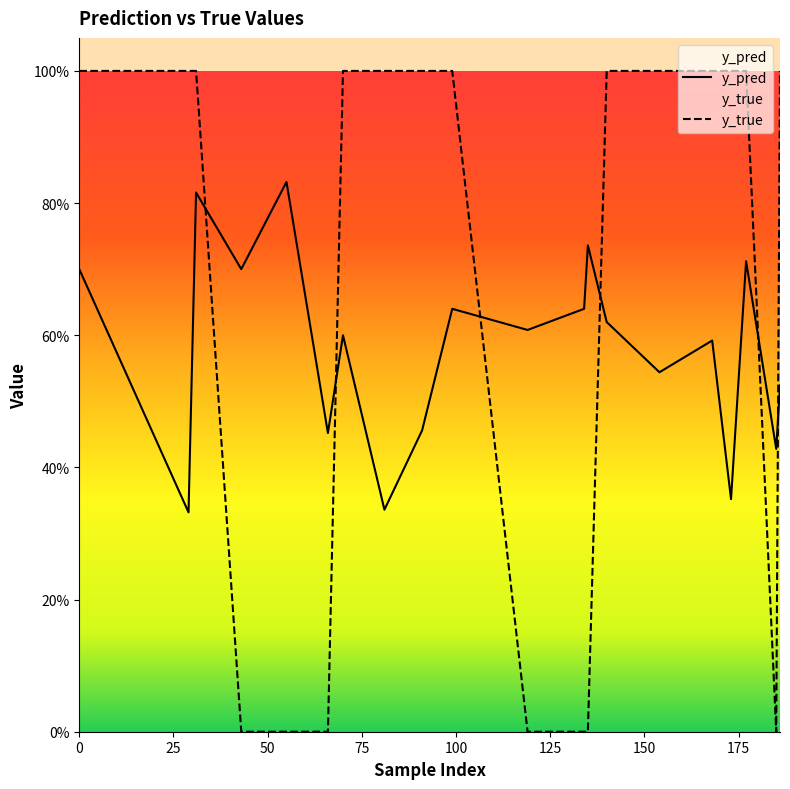

True or false: y_pred has more than 1 points higher than both neighbors.

True